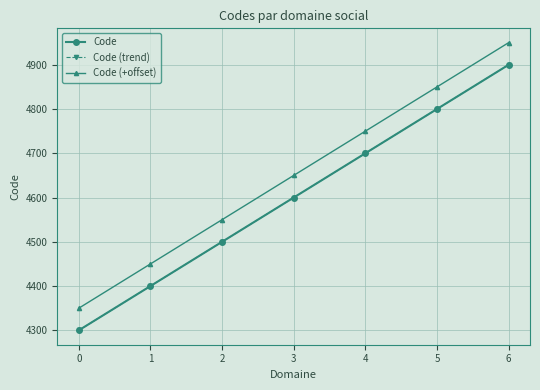

What is the spread (max minus min) of values at 2?

50